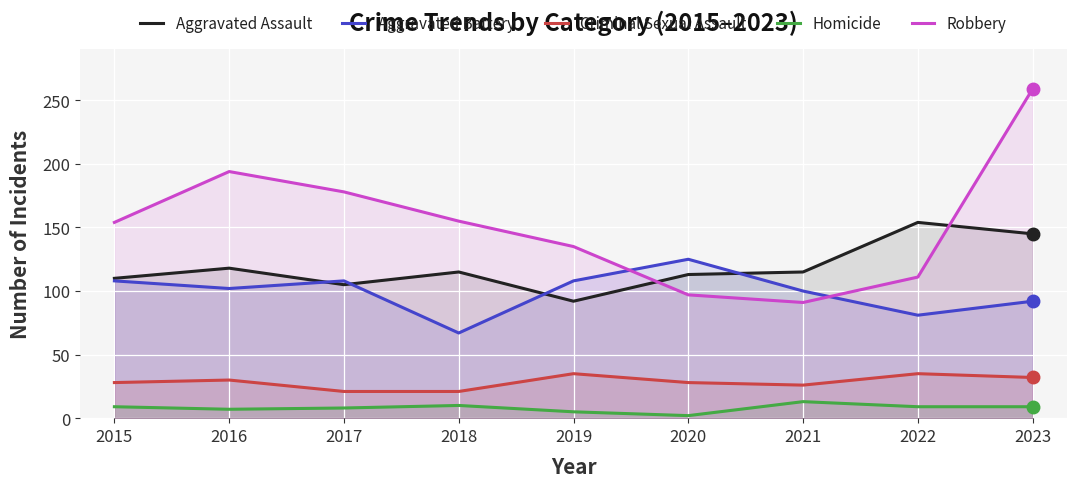

Which series has the widest spread of values?

Robbery